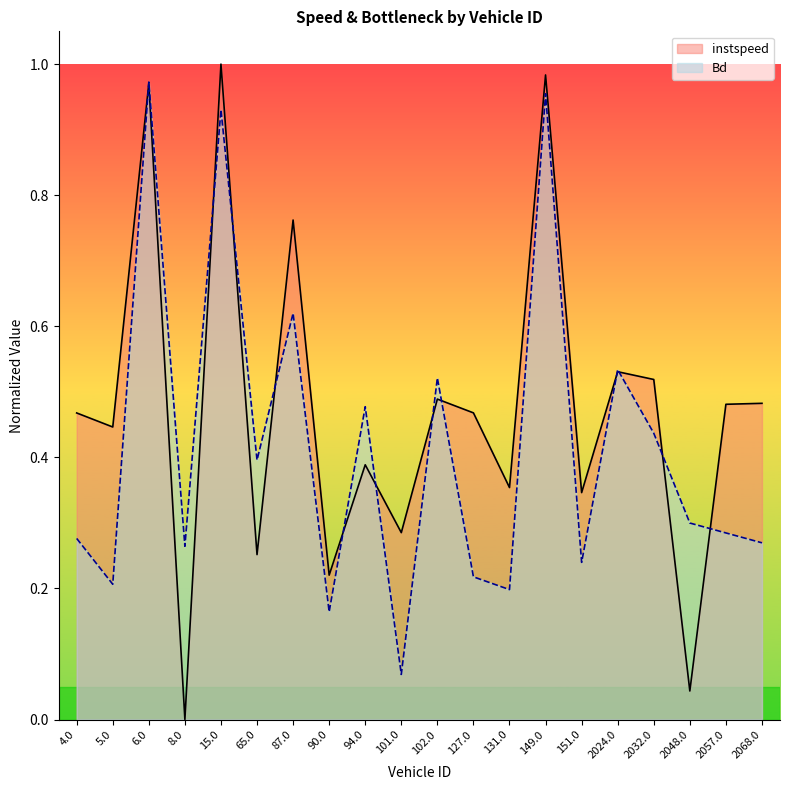

At which category is the sum across all series the highest?

6.0